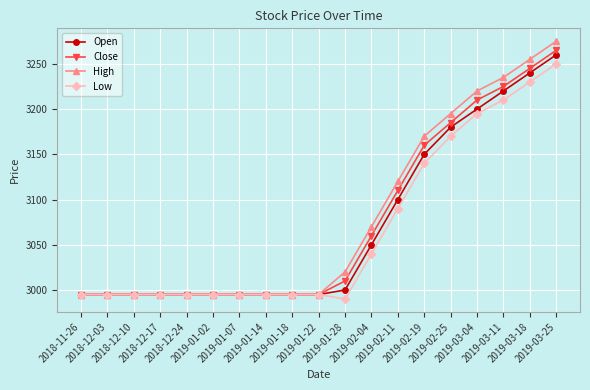

Is it true that Low equals 5241 at 2019-02-04?

False